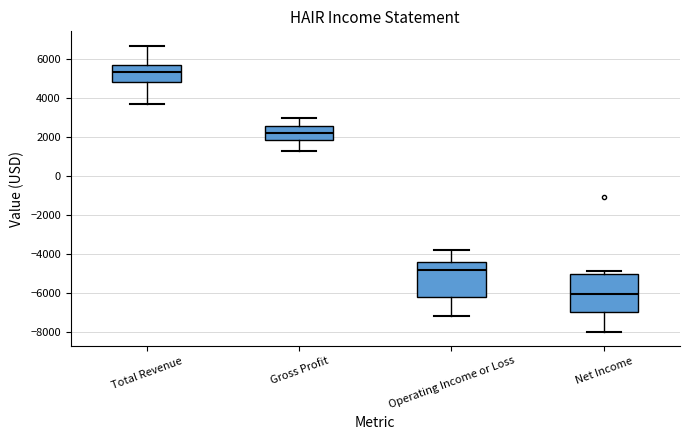

Reading left to right, read every box against the y-axis: the position of its median line, the range the box covers, and the ends of its whiskers. The values are not printed on the chart, so give them approximately, as read against the axis.

Total Revenue: median 5400, box 4800 to 5800, whiskers 3800 to 6800
Gross Profit: median 2200, box 1800 to 2600, whiskers 1400 to 3000
Operating Income or Loss: median -4800, box -6200 to -4400, whiskers -7200 to -3800
Net Income: median -6000, box -7000 to -5000, whiskers -8000 to -4800